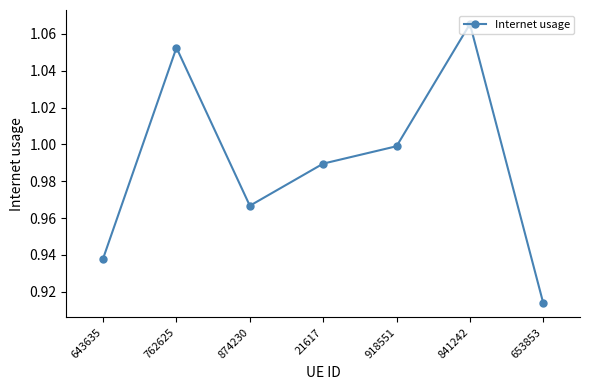

What is the difference between the maximum and minimum values?

0.2